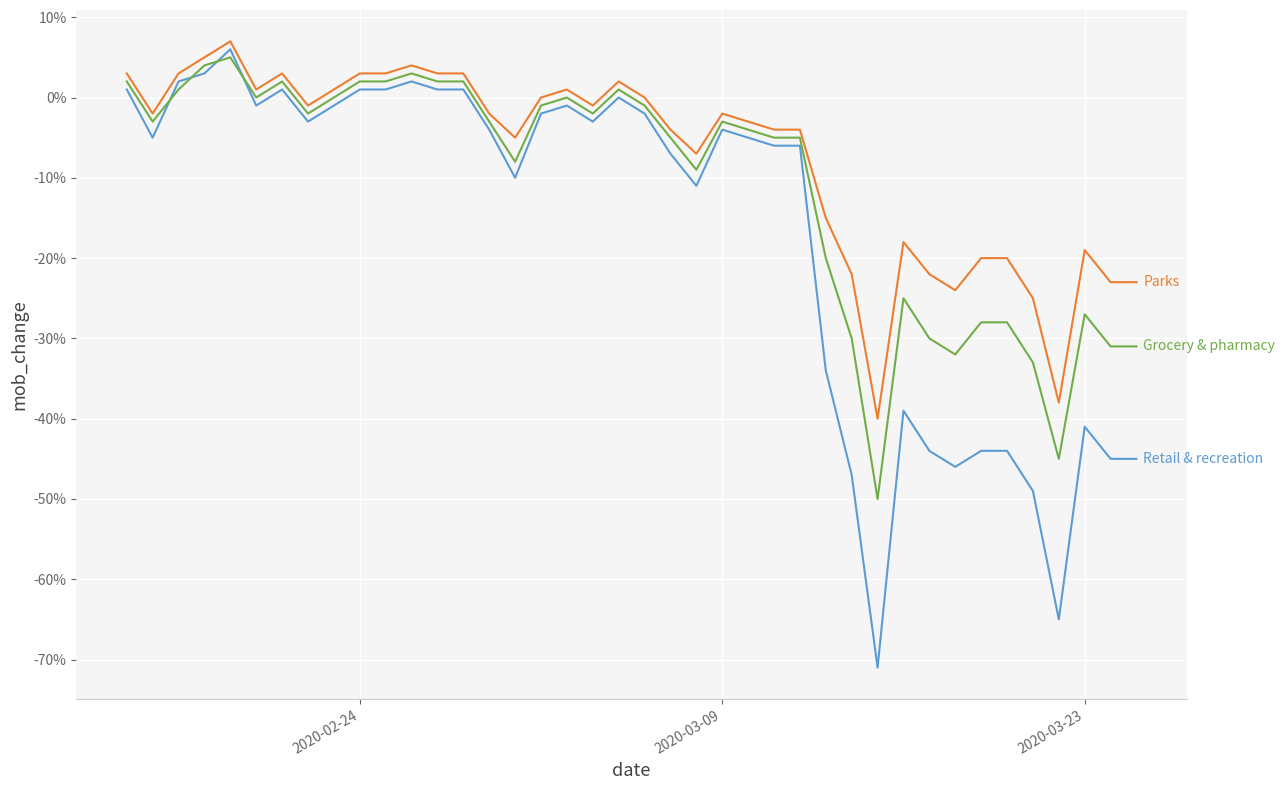

What is the greatest value displayed?

7